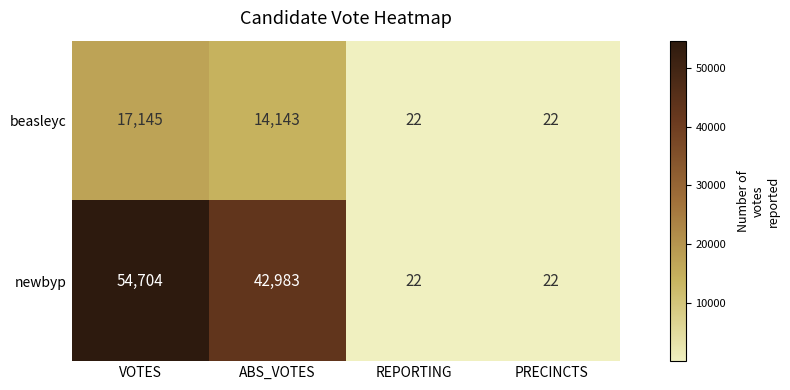

Rank the series by their average value, from lowest to highest.

beasleyc, newbyp